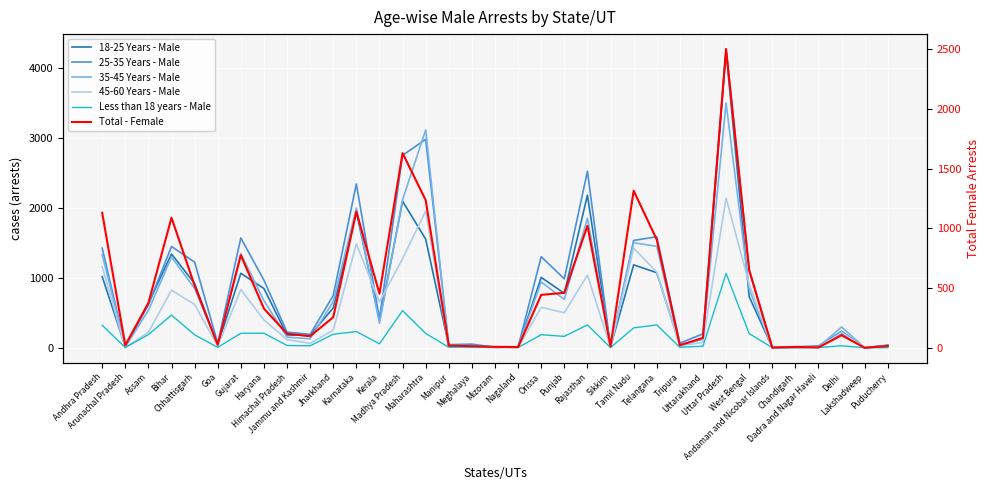

Between which two adjacent categories do 25-35 Years - Male and 18-25 Years - Male first intersect?

Andhra Pradesh and Arunachal Pradesh